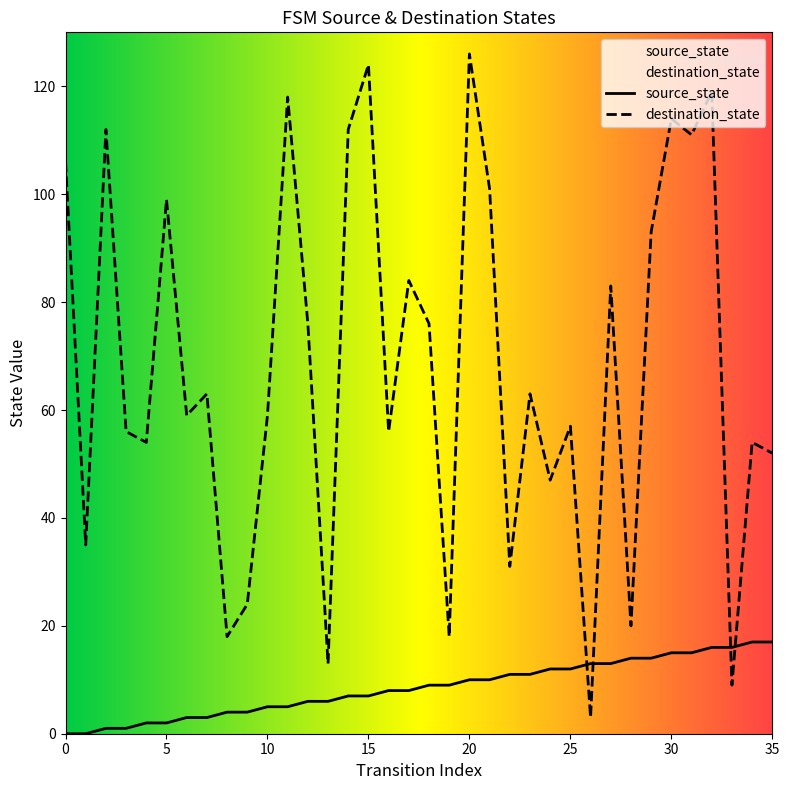

What is the value of the destination_state point at the 4th from the left?

56